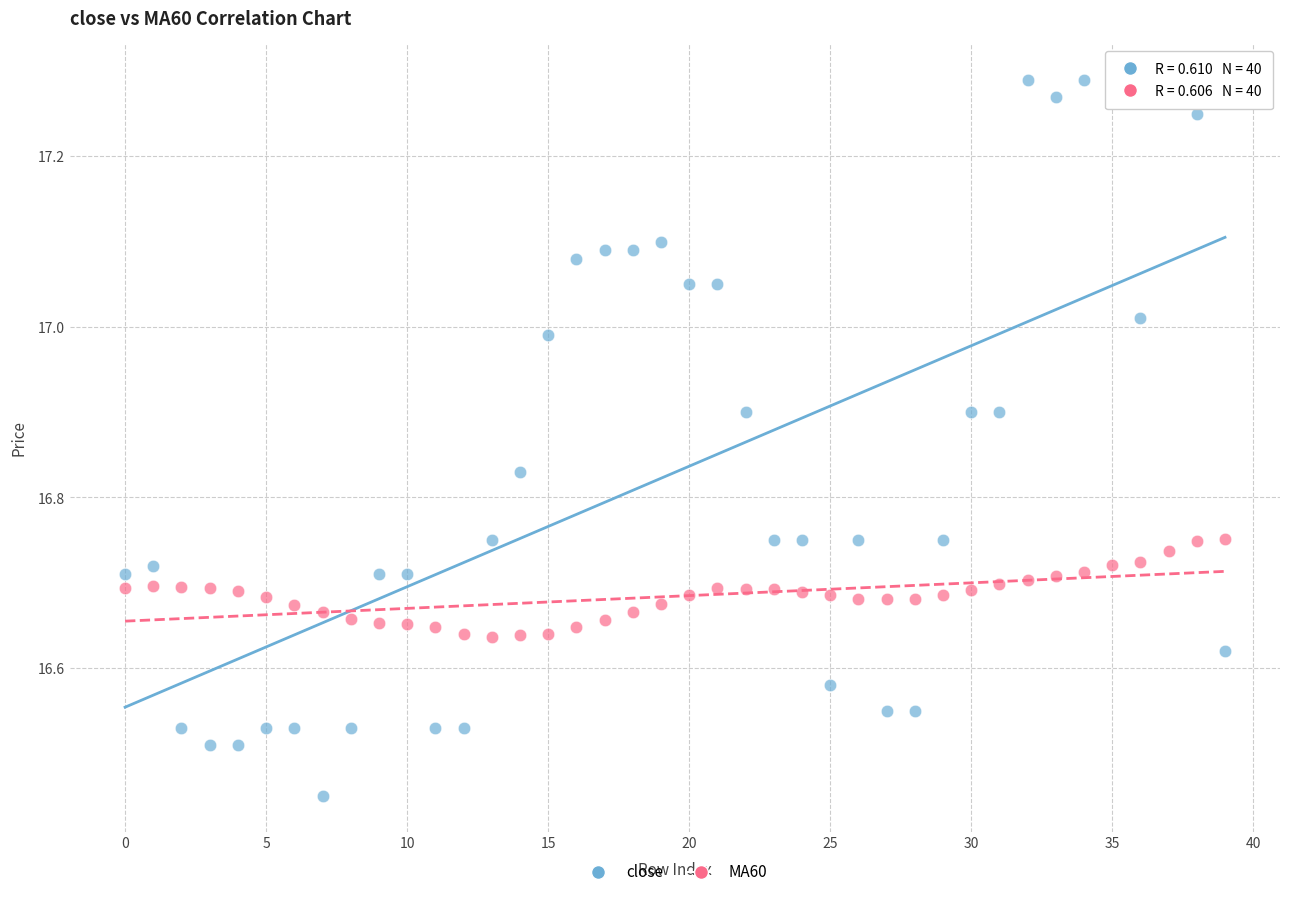

Which series reaches the maximum Y coordinate?

close